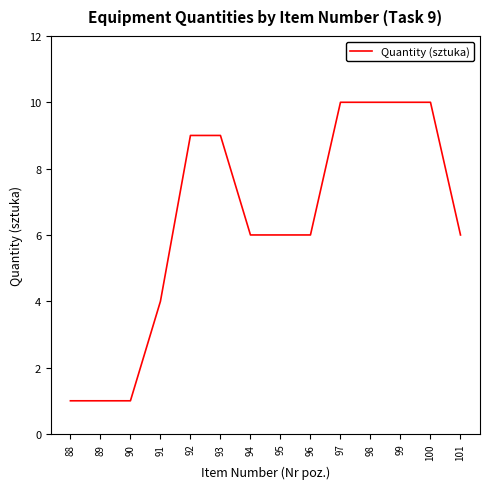

What is the change in value from 88 to 93?

+8